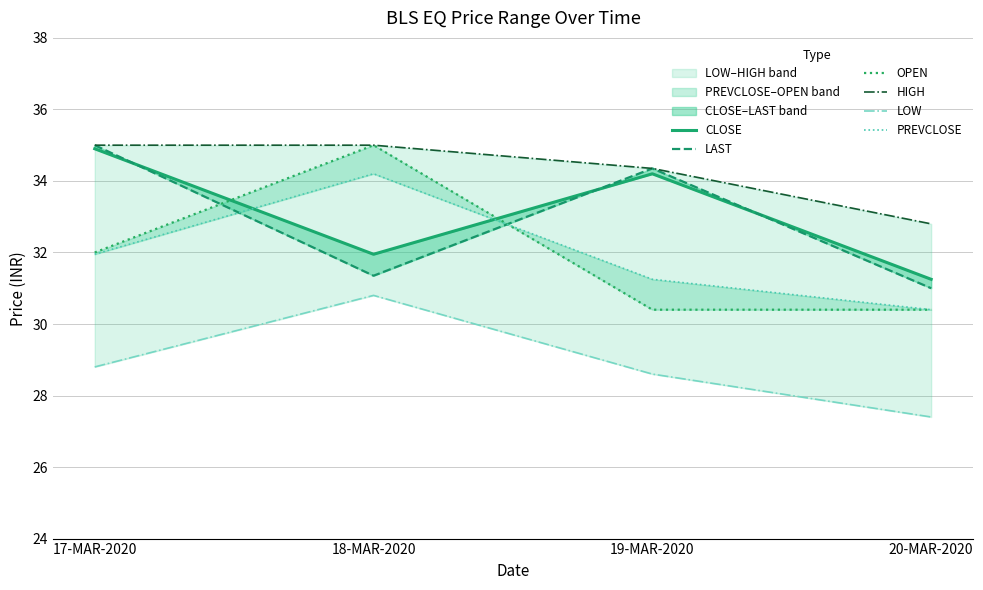

Is this an area chart (filled region under the line)?

No